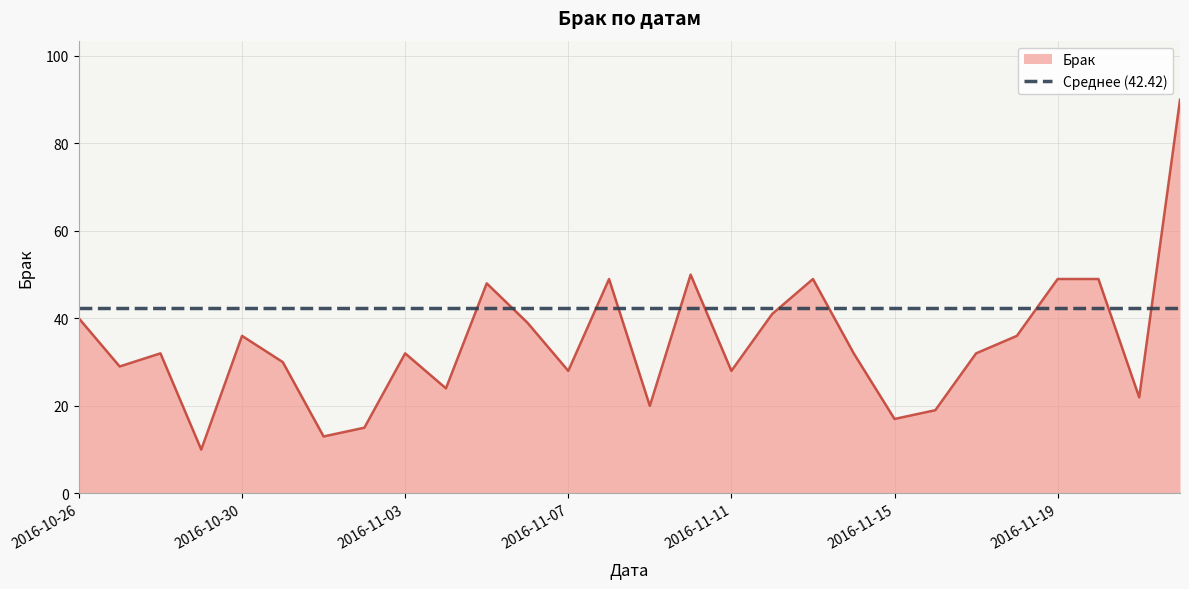

What position from the right is 2016-11-12?

11